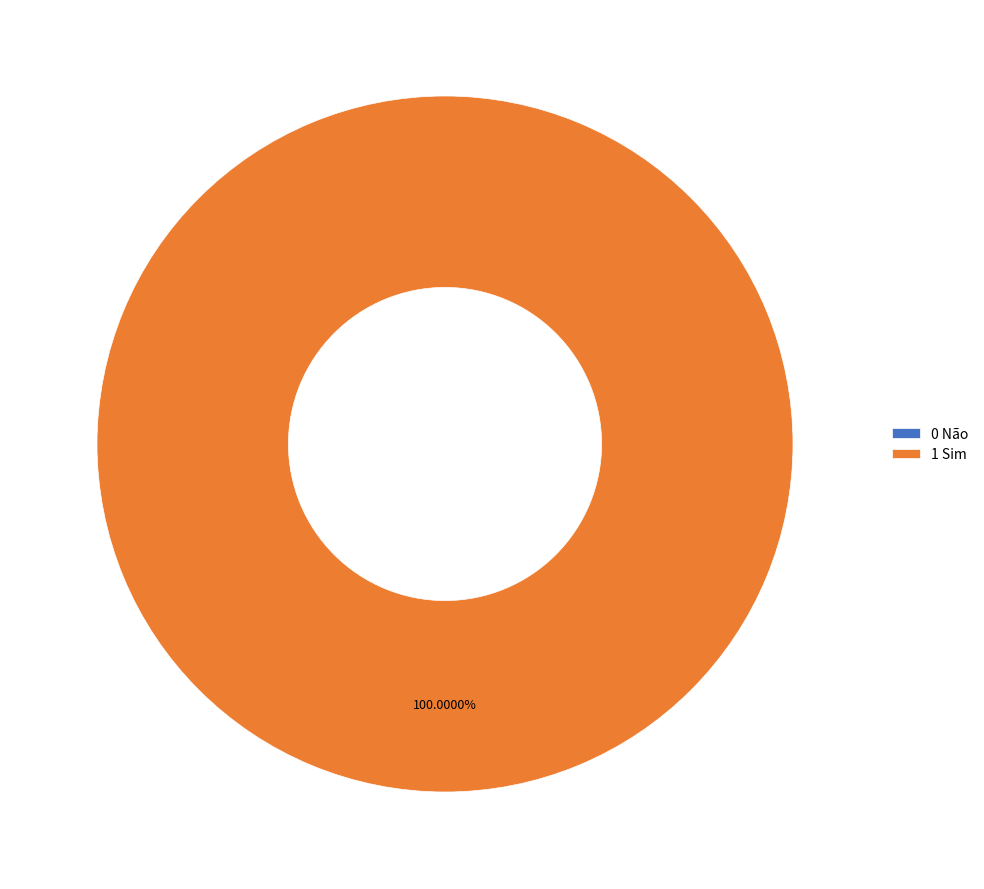

Which category has the smallest portion of the pie?

0 Não